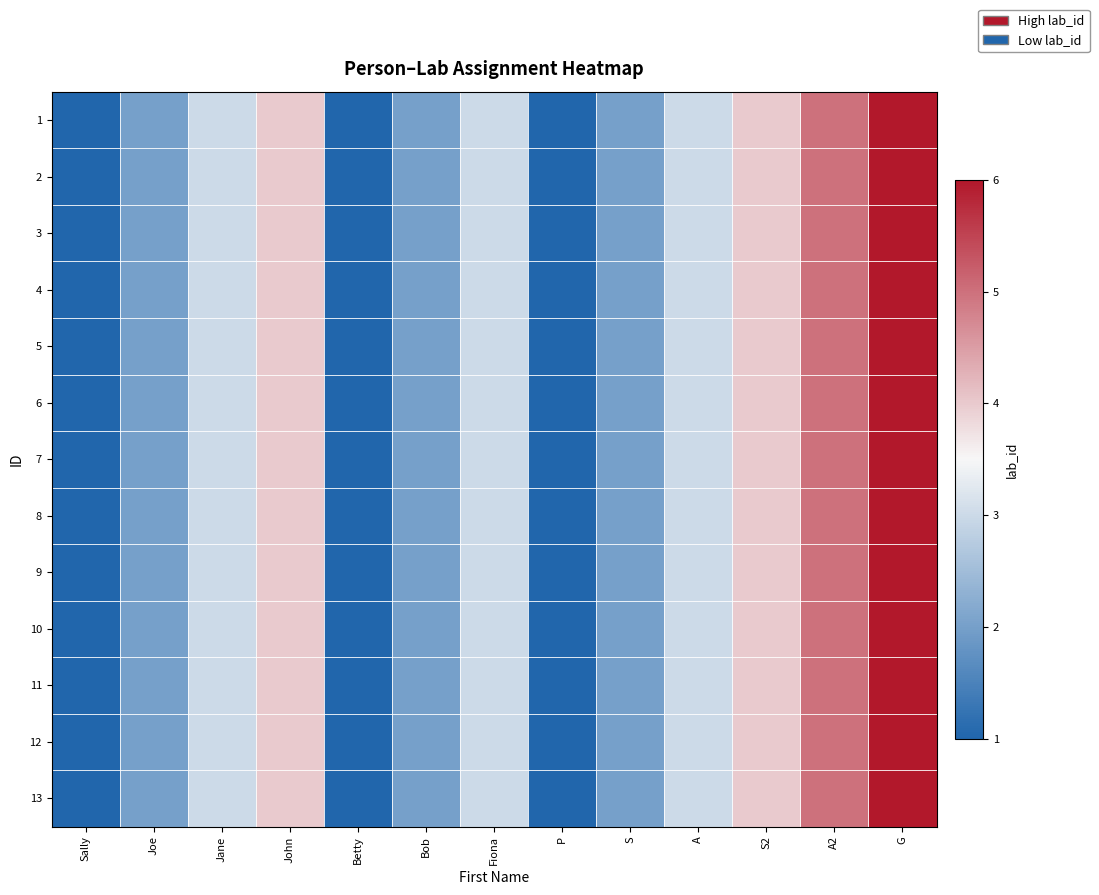

Reading left to right, what are all the values shown in this chart?

1: Sally=1	Joe=2	Jane=3	John=4	Betty=1	Bob=2	Fiona=3	P=1	S=2	A=3	S2=4	A2=5	G=6
2: Sally=1	Joe=2	Jane=3	John=4	Betty=1	Bob=2	Fiona=3	P=1	S=2	A=3	S2=4	A2=5	G=6
3: Sally=1	Joe=2	Jane=3	John=4	Betty=1	Bob=2	Fiona=3	P=1	S=2	A=3	S2=4	A2=5	G=6
4: Sally=1	Joe=2	Jane=3	John=4	Betty=1	Bob=2	Fiona=3	P=1	S=2	A=3	S2=4	A2=5	G=6
5: Sally=1	Joe=2	Jane=3	John=4	Betty=1	Bob=2	Fiona=3	P=1	S=2	A=3	S2=4	A2=5	G=6
6: Sally=1	Joe=2	Jane=3	John=4	Betty=1	Bob=2	Fiona=3	P=1	S=2	A=3	S2=4	A2=5	G=6
7: Sally=1	Joe=2	Jane=3	John=4	Betty=1	Bob=2	Fiona=3	P=1	S=2	A=3	S2=4	A2=5	G=6
8: Sally=1	Joe=2	Jane=3	John=4	Betty=1	Bob=2	Fiona=3	P=1	S=2	A=3	S2=4	A2=5	G=6
9: Sally=1	Joe=2	Jane=3	John=4	Betty=1	Bob=2	Fiona=3	P=1	S=2	A=3	S2=4	A2=5	G=6
10: Sally=1	Joe=2	Jane=3	John=4	Betty=1	Bob=2	Fiona=3	P=1	S=2	A=3	S2=4	A2=5	G=6
11: Sally=1	Joe=2	Jane=3	John=4	Betty=1	Bob=2	Fiona=3	P=1	S=2	A=3	S2=4	A2=5	G=6
12: Sally=1	Joe=2	Jane=3	John=4	Betty=1	Bob=2	Fiona=3	P=1	S=2	A=3	S2=4	A2=5	G=6
13: Sally=1	Joe=2	Jane=3	John=4	Betty=1	Bob=2	Fiona=3	P=1	S=2	A=3	S2=4	A2=5	G=6